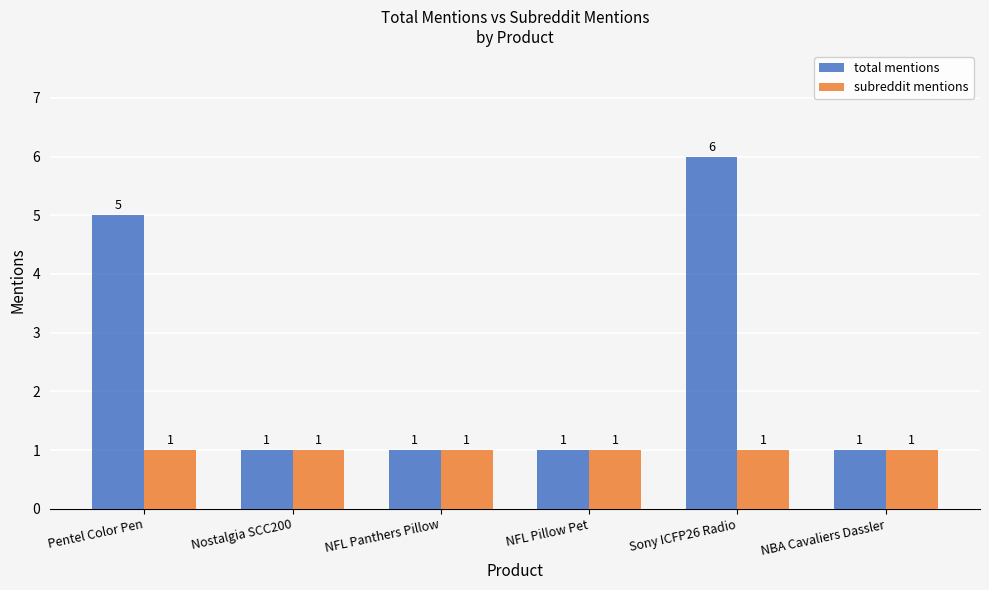

Which series has the largest range (max minus min)?

total mentions